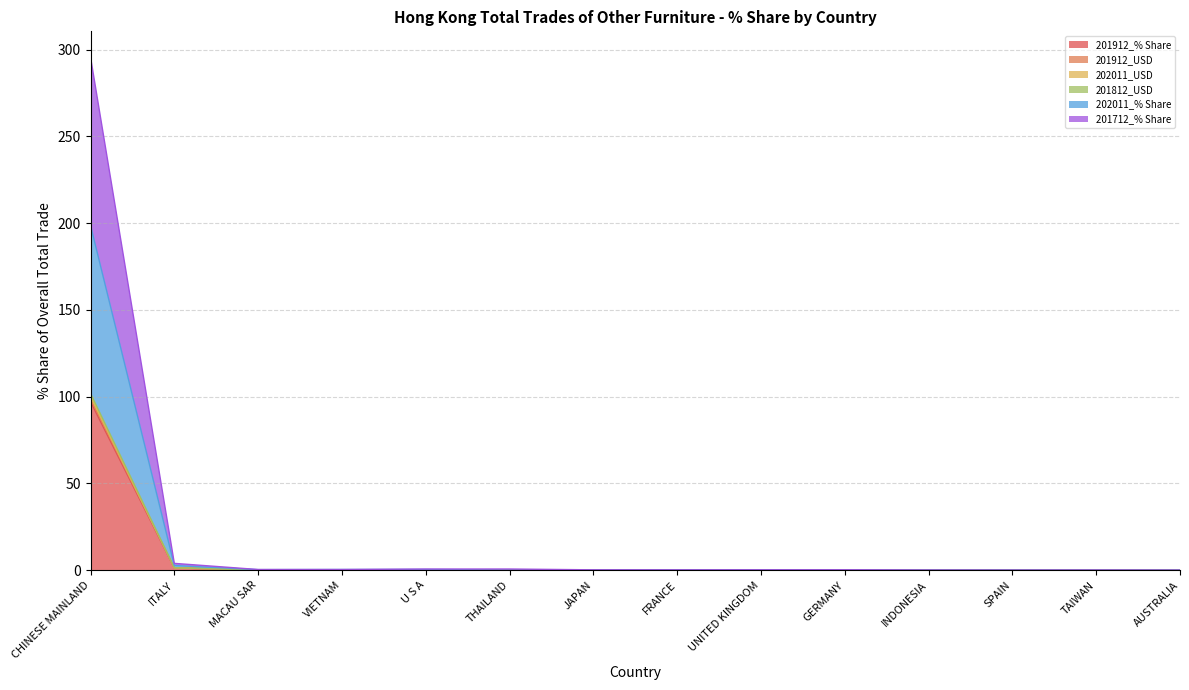

Reading right to left, transcribe all the data shown in this chart.

201912_% Share: 0.0	0.0	0.0	0.0	0.0	0.0	0.1	0.1	0.1	0.2	0.2	0.2	1.3	97.1
201912_USD: 0.0	0.0	0.0	0.0	0.0	0.0	0.1	0.1	0.1	0.2	0.2	0.2	1.4	100.0
202011_USD: 0.0	0.0	0.1	0.1	0.1	0.2	0.2	0.1	0.1	0.4	0.4	0.3	2.7	198.7
201812_USD: 0.0	0.0	0.0	0.0	0.0	0.1	0.1	0.1	0.1	0.2	0.2	0.2	1.4	101.9
202011_% Share: 0.0	0.0	0.0	0.0	0.0	0.0	0.1	0.1	0.1	0.2	0.2	0.2	1.3	98.8
201712_% Share: 0.0	0.1	0.1	0.1	0.2	0.2	0.2	0.2	0.7	0.7	0.4	0.4	3.9	295.7